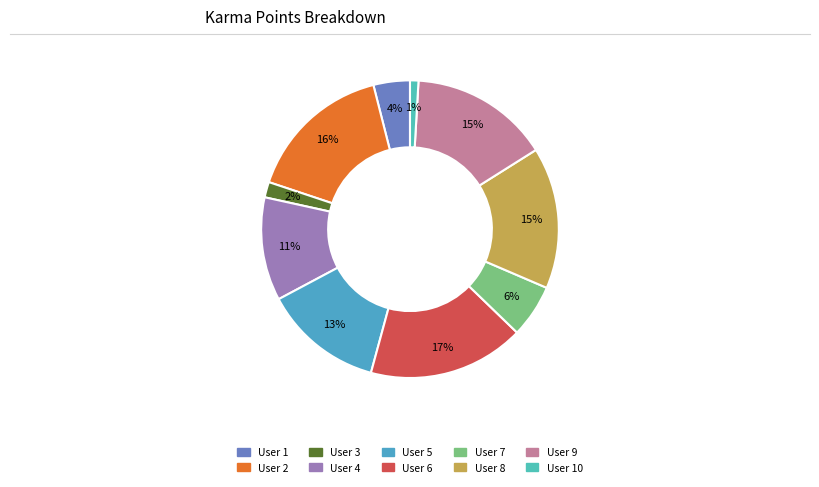

Which category has the smallest portion of the pie?

10